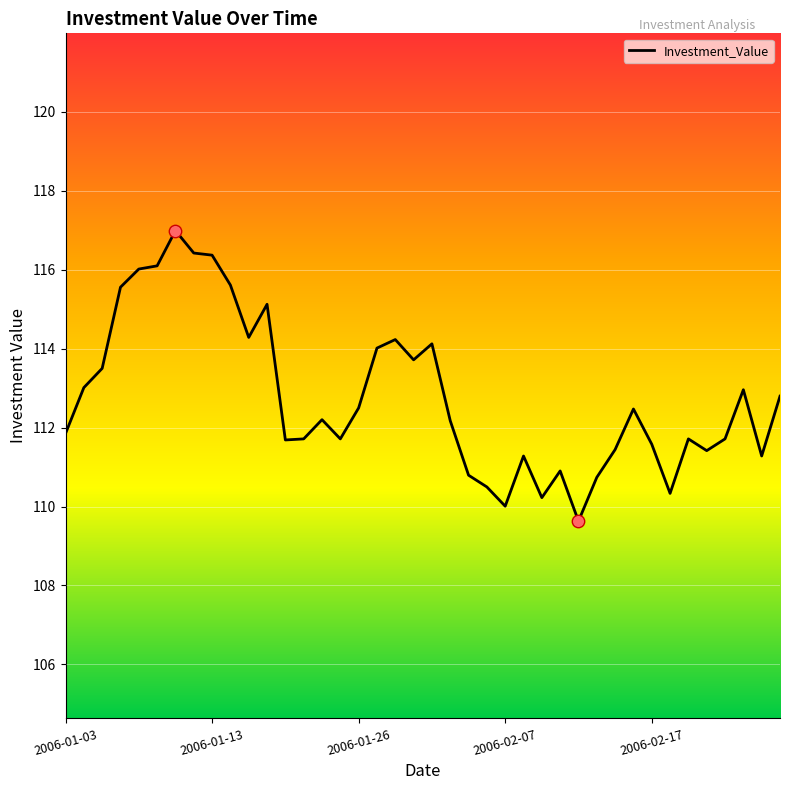

What is the minimum value shown in the chart?

109.6